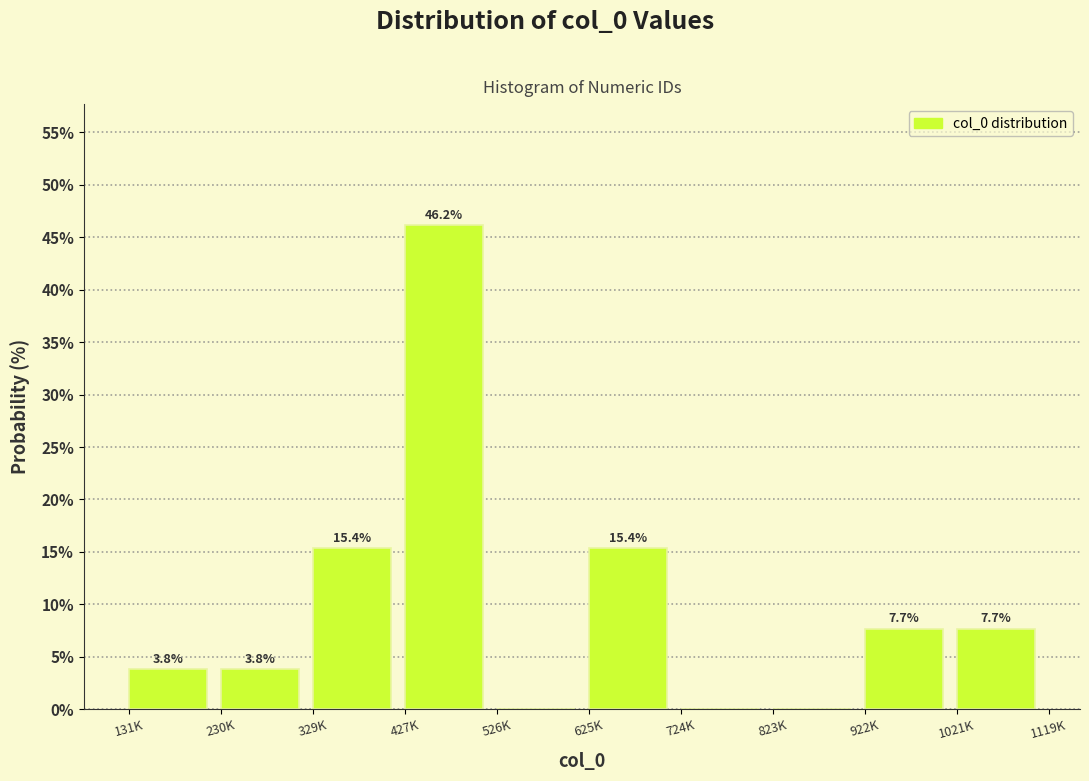

Reading right to left, extract all data points from this chart.

1021K=7.7	922K=7.7	823K=0.0	724K=0.0	625K=15.4	526K=0.0	427K=46.2	329K=15.4	230K=3.8	131K=3.8